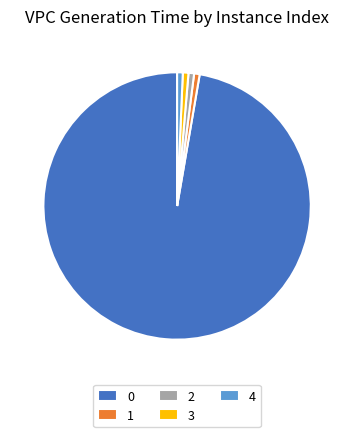

Does 4 represent more than half of the total?

No